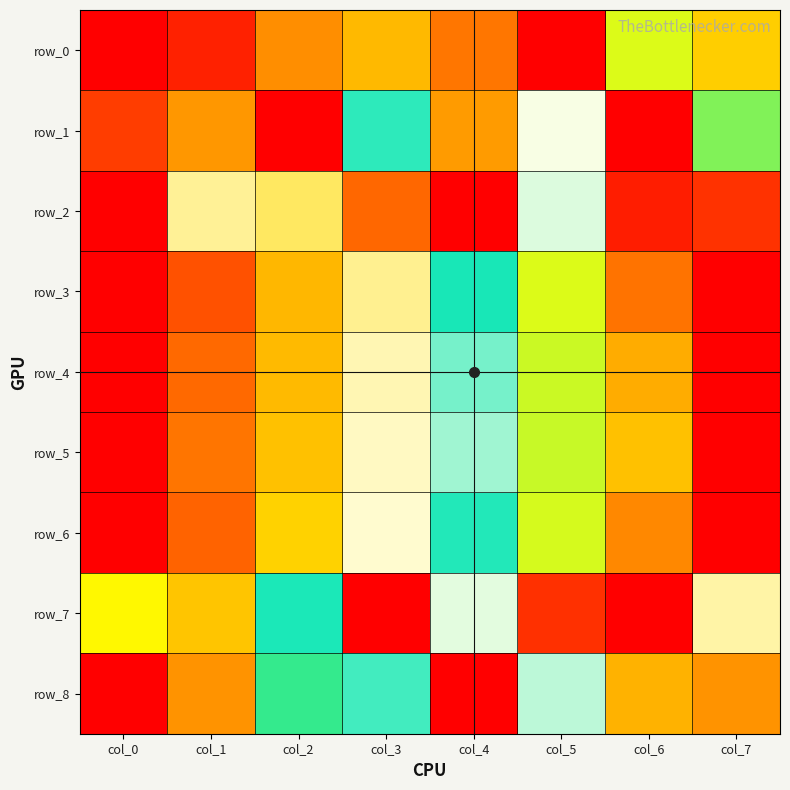

Between col_0 and col_7, which series saw the biggest shift?

row_3